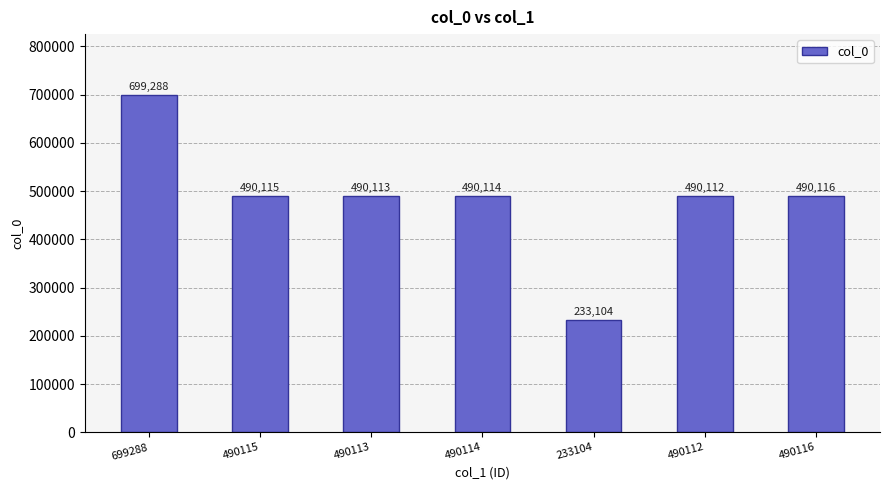

Where does the data first go above 490114?

699288